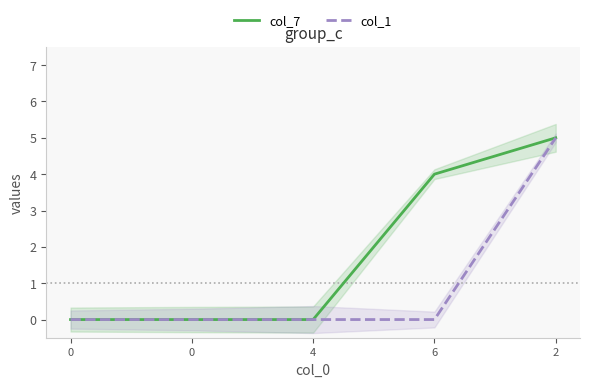

How many lines are shown in the chart?

2